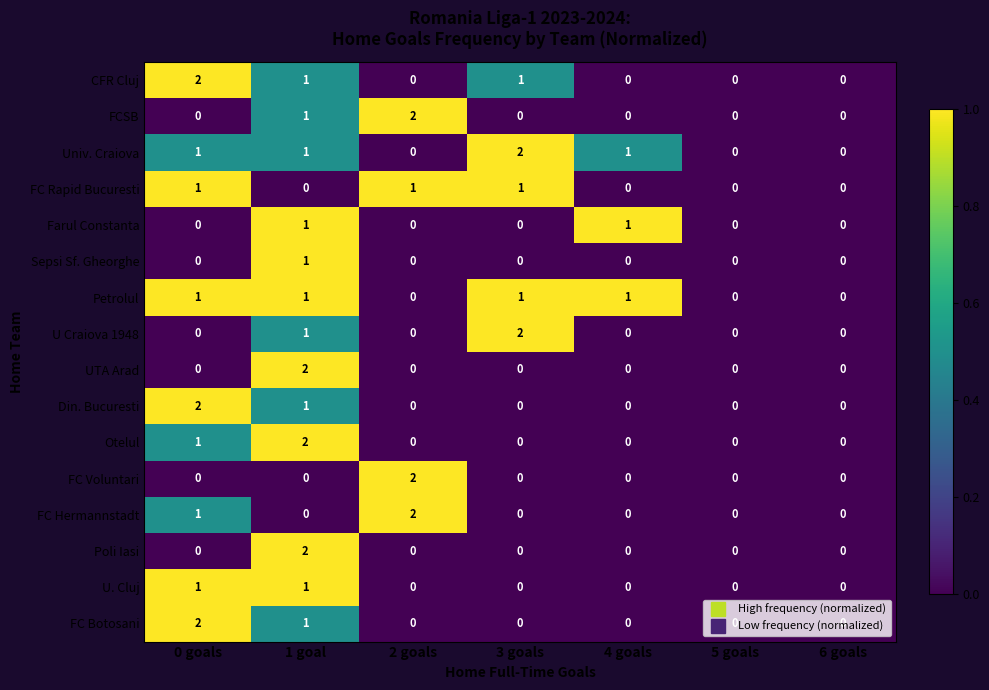

What is the sum of all CFR Cluj values?

4